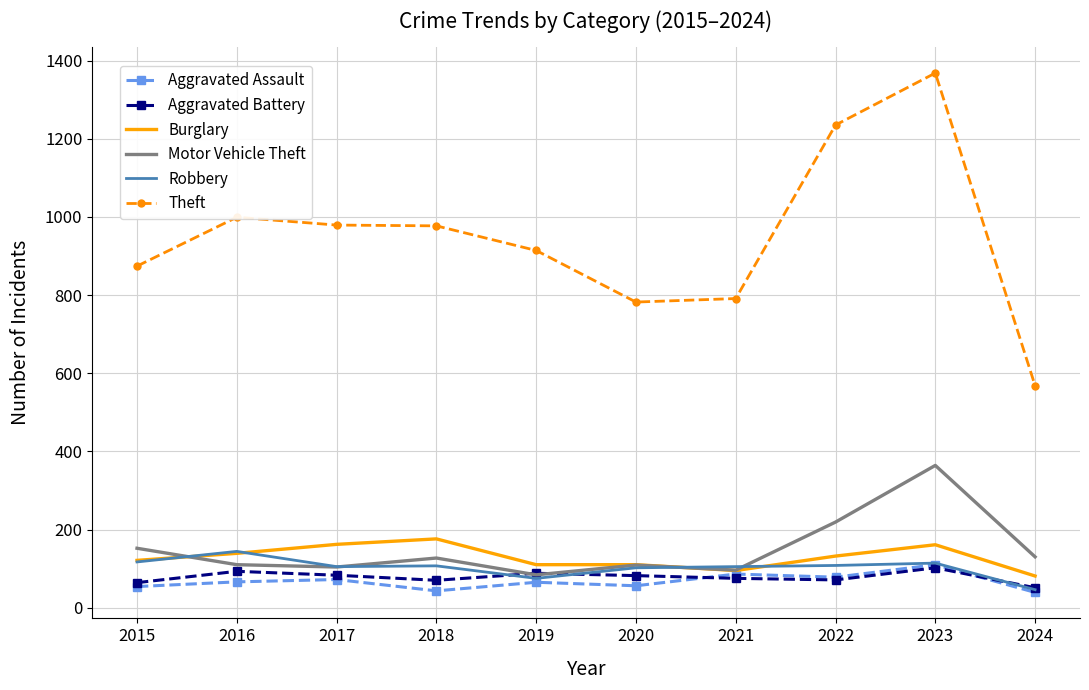

The value of Robbery at 2023 is 62. True or false?

False